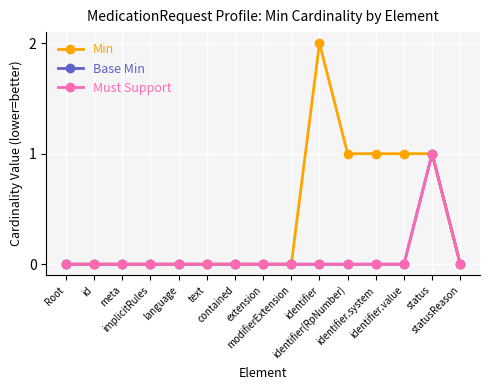

What are all the series names shown in the legend?

Min, Base Min, Must Support